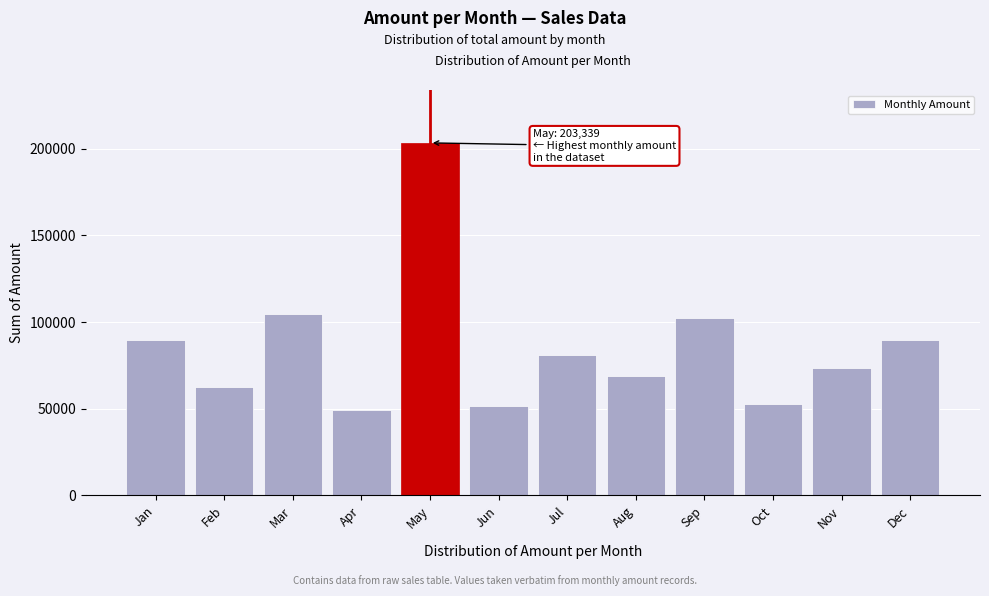

What is the value of the 12th bar from the left?

89813